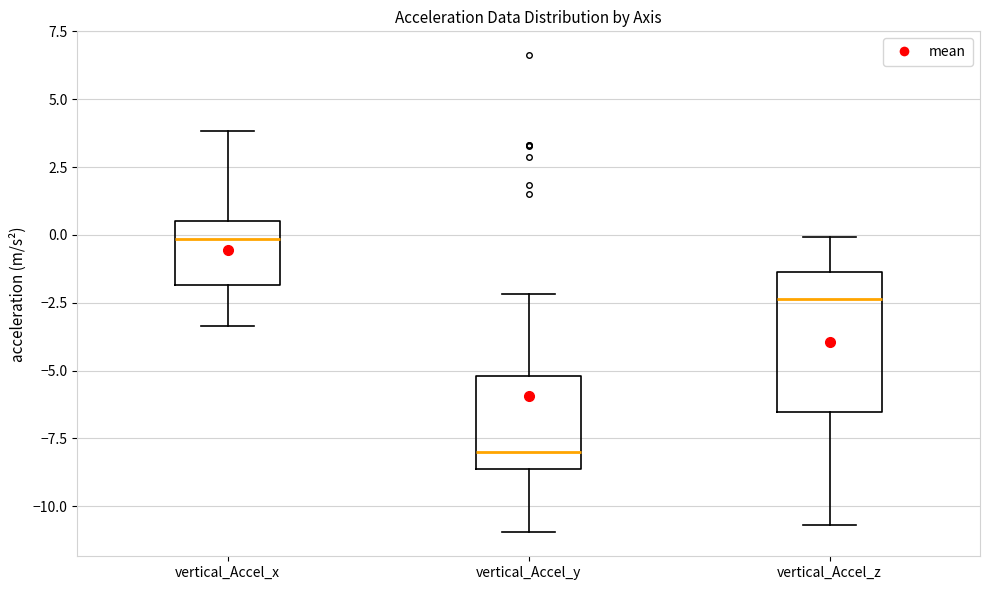

Which box has the highest median line?

vertical_Accel_x